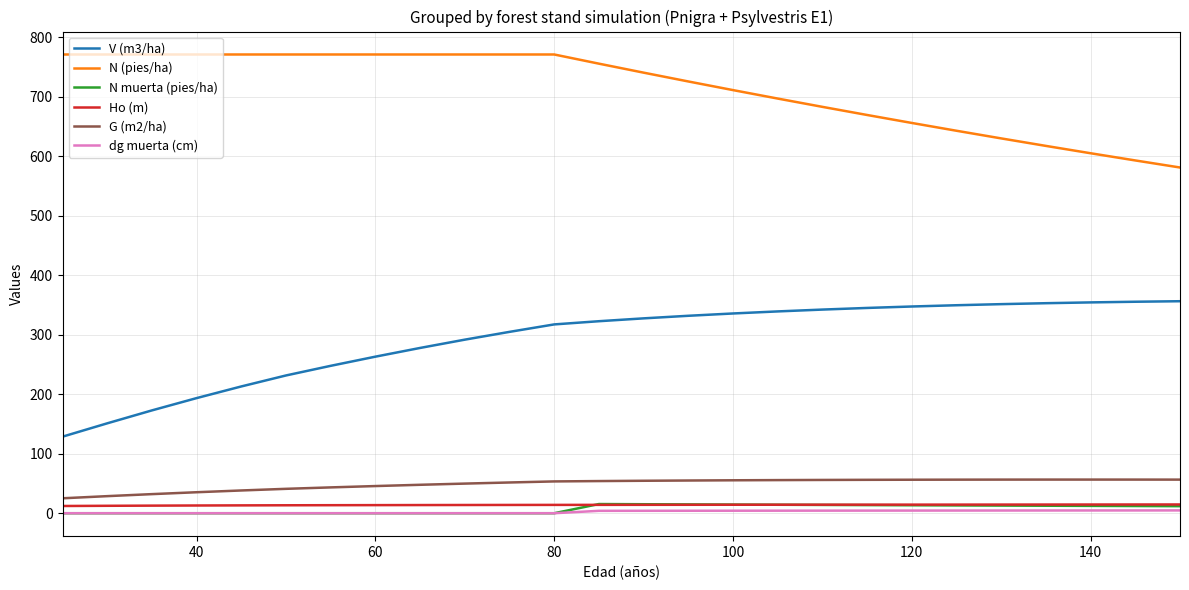

True or false: N (pies/ha) and Ho (m) intersect in this chart.

False